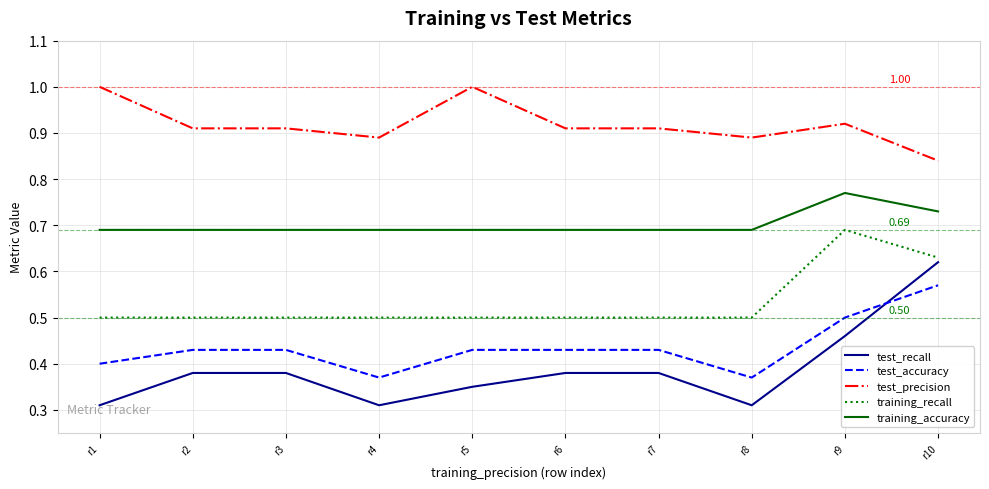

True or false: test_accuracy and training_recall cross at least once.

False